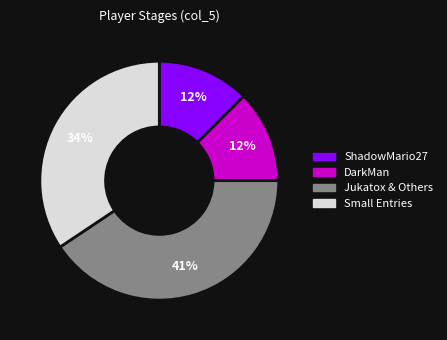

How many segments does this pie chart have?

4